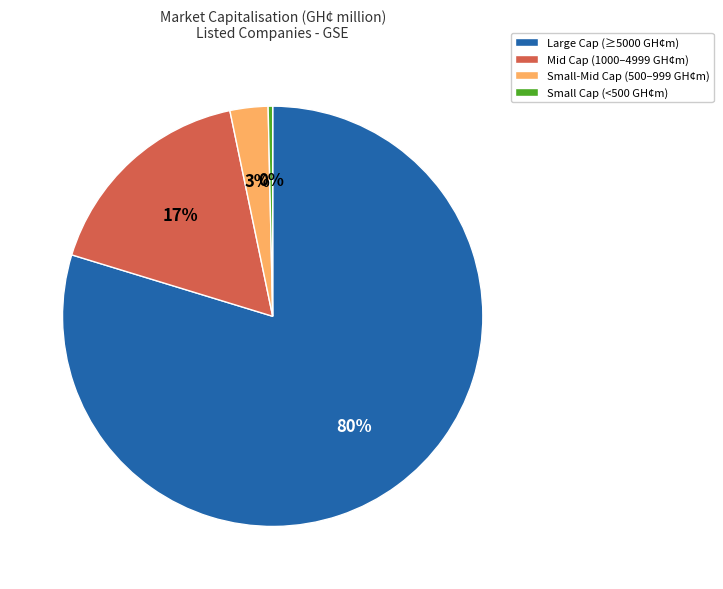

Combined, do Small Cap (<500 GH¢m) and Small-Mid Cap (500–999 GH¢m) account for over 50%?

No